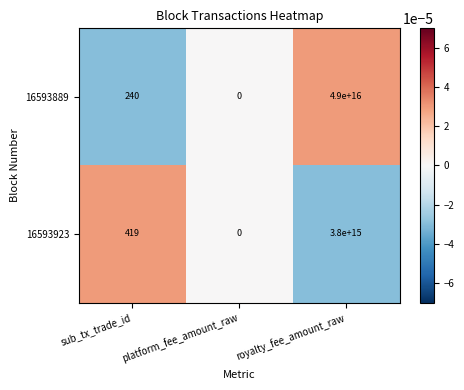

At which label is 16593923 closest to 1900000000000000?

sub_tx_trade_id